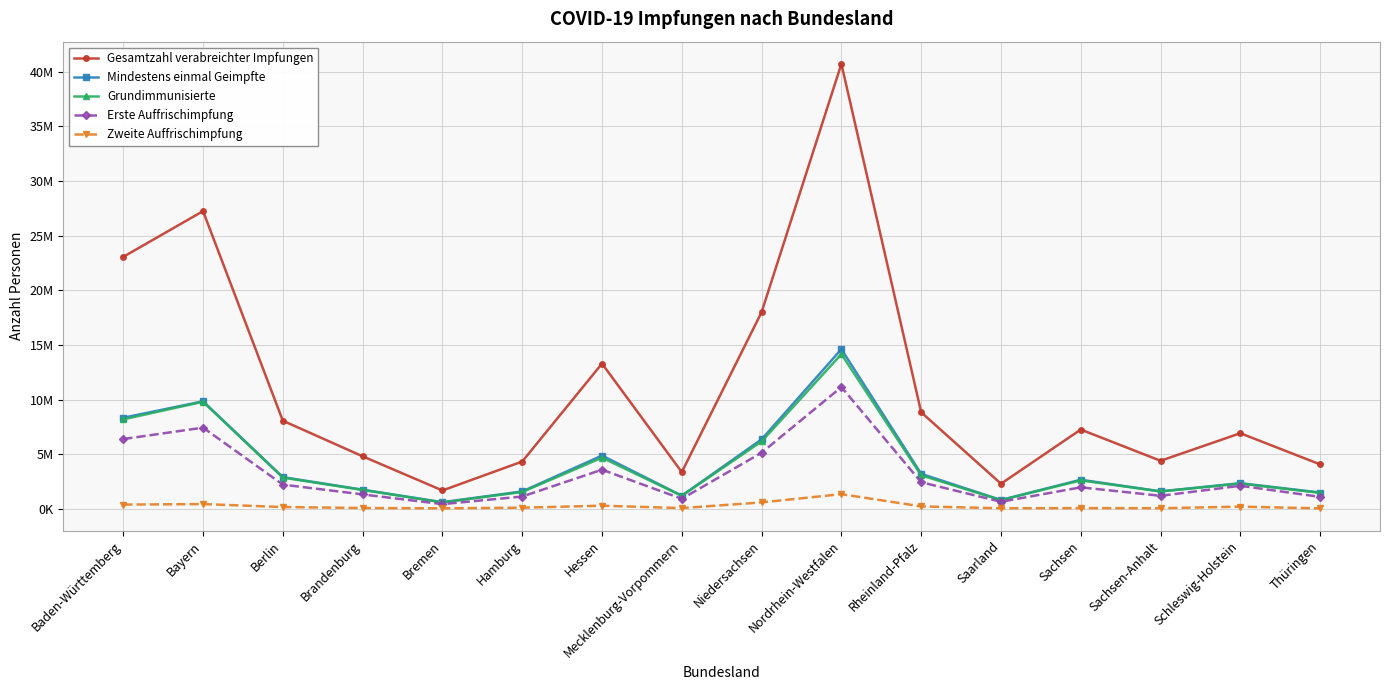

Is this an area chart (filled region under the line)?

No